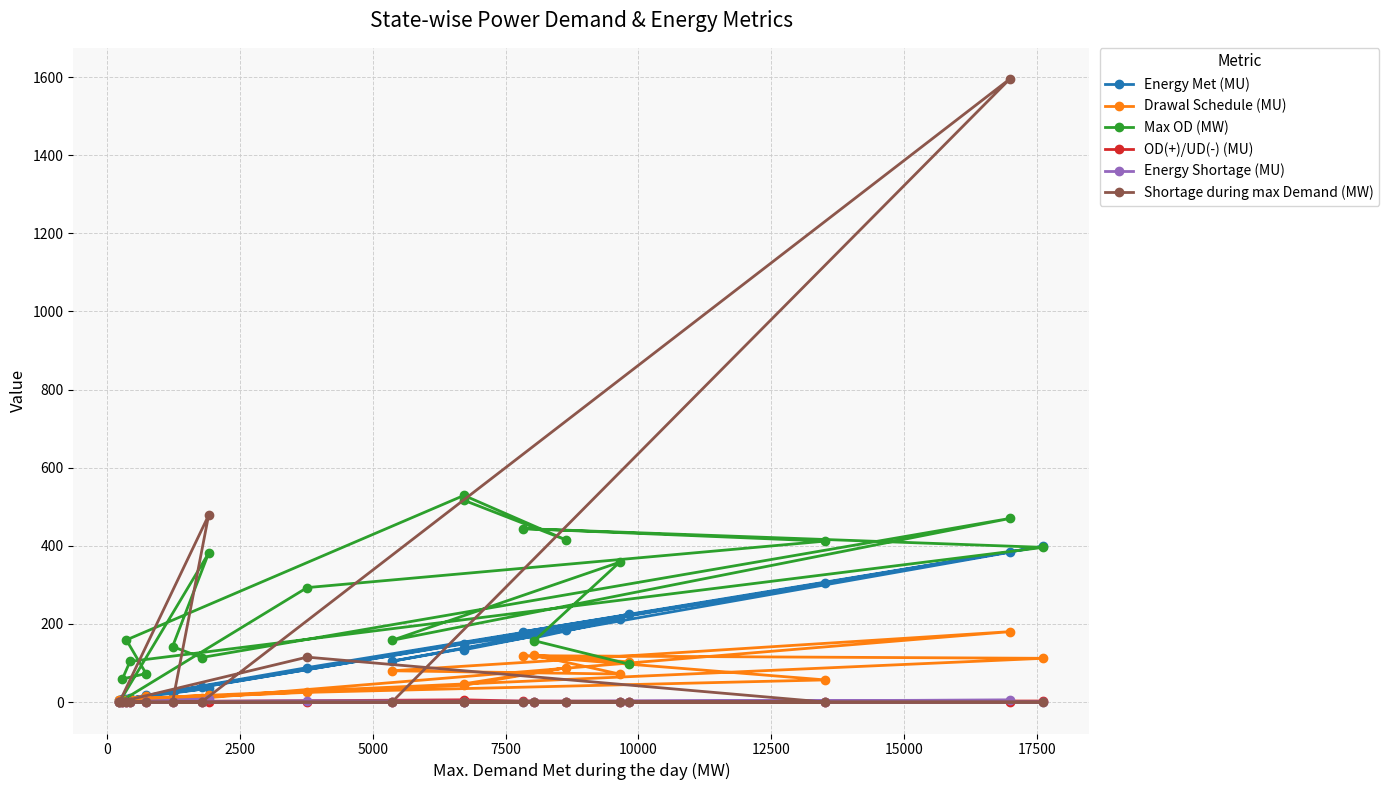

True or false: Shortage during max Demand (MW) has more than 2 points higher than both neighbors.

True